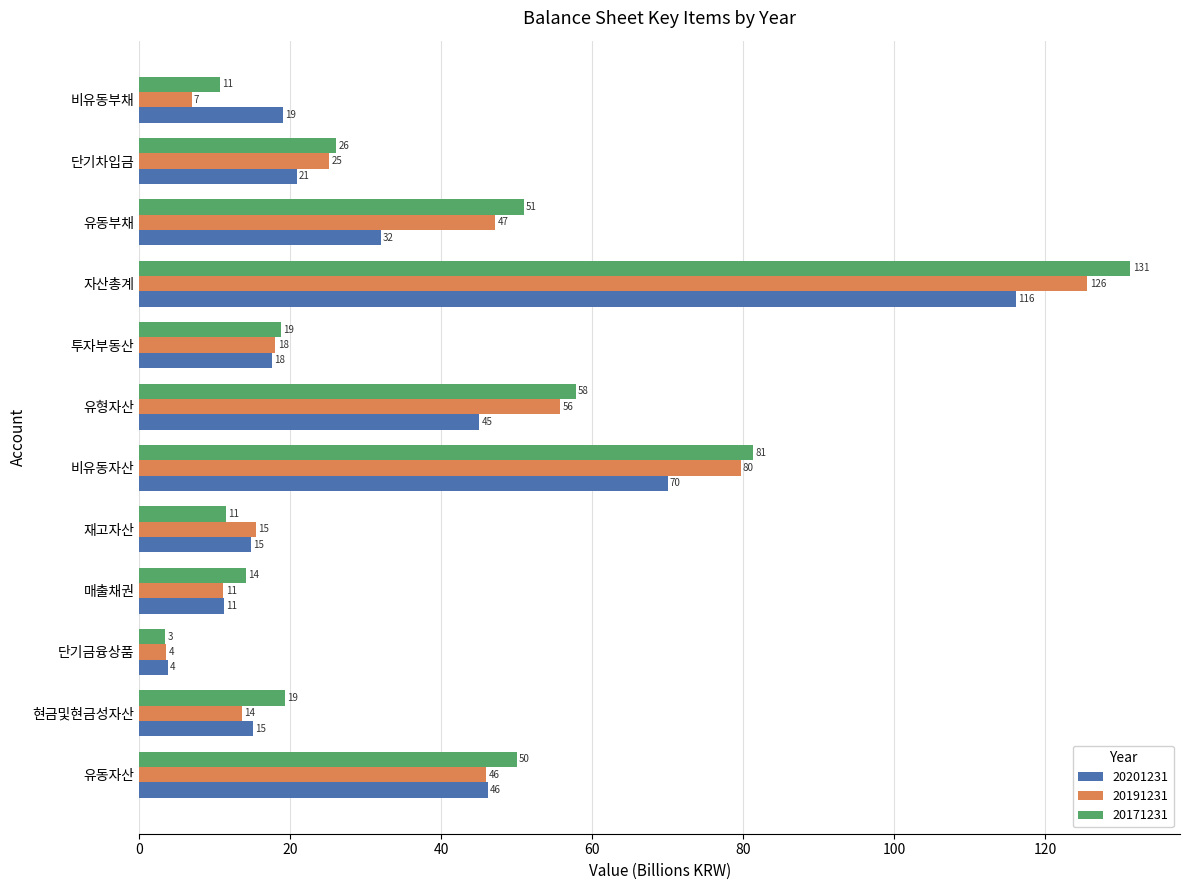

At how many categories does at least one series exceed 101?

1